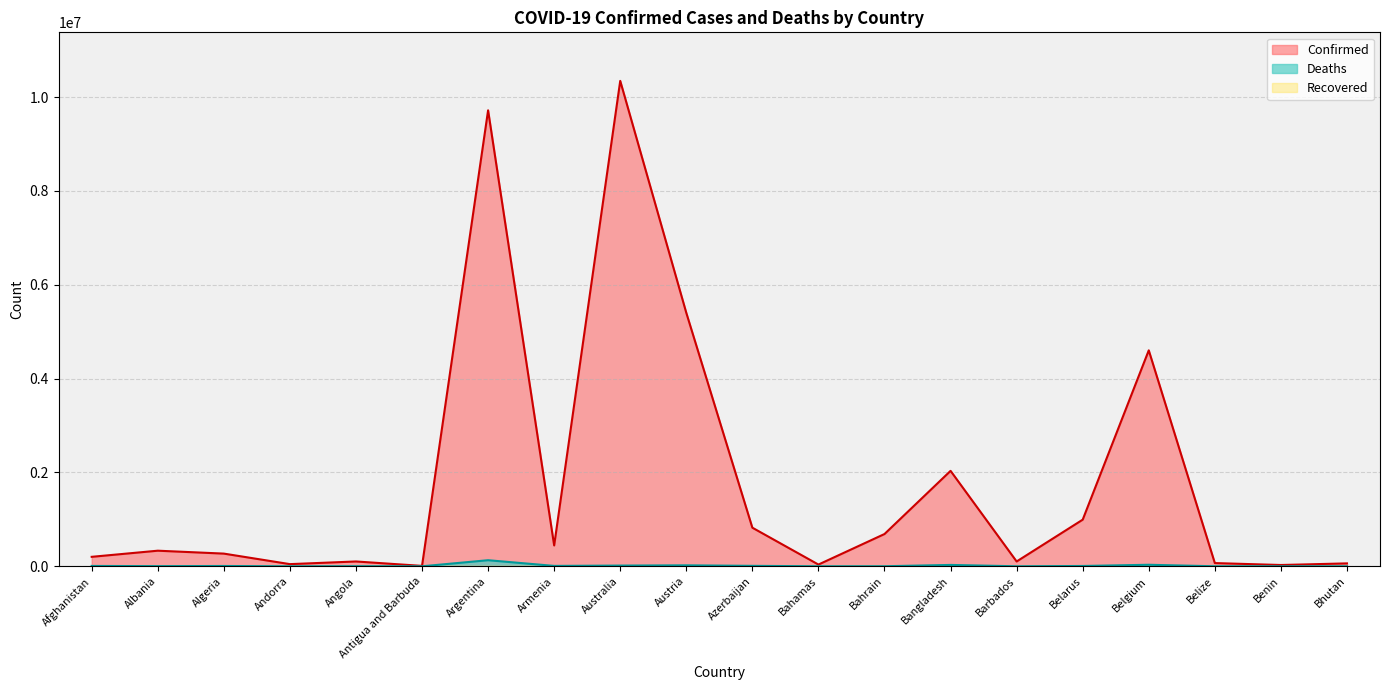

What is the minimum value for Confirmed?

9106